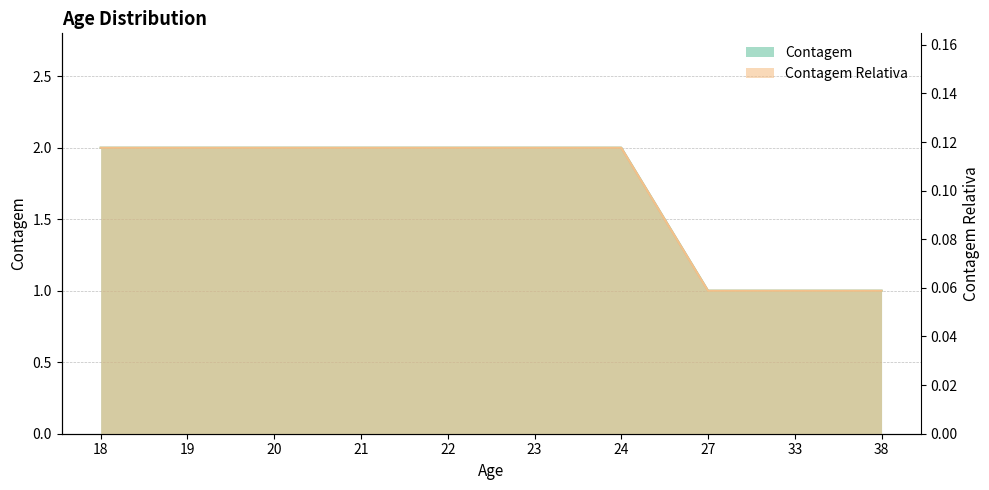

List the labels in order of Contagem Relativa value, smallest first.

27, 33, 38, 18, 19, 20, 21, 22, 23, 24